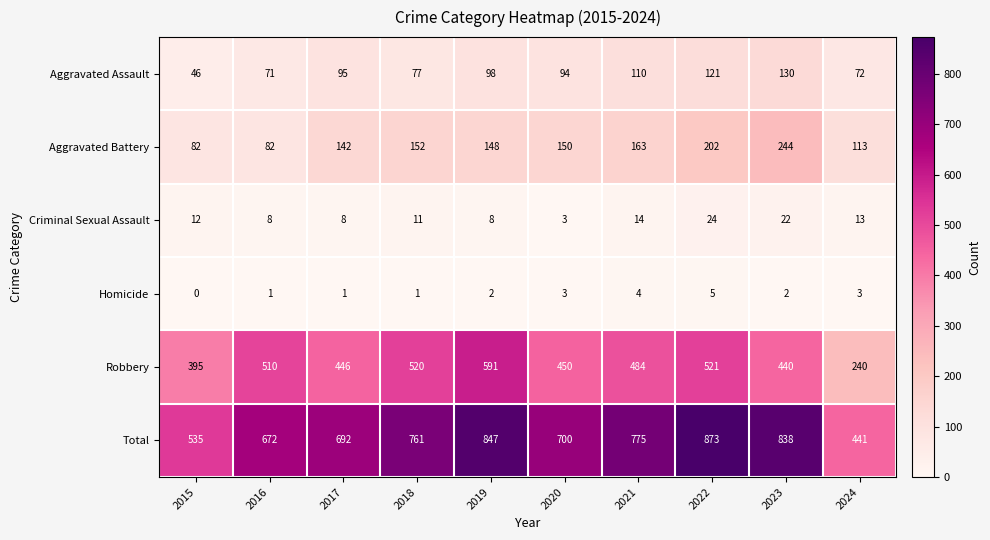

What is the average value of the Aggravated Assault series?

91